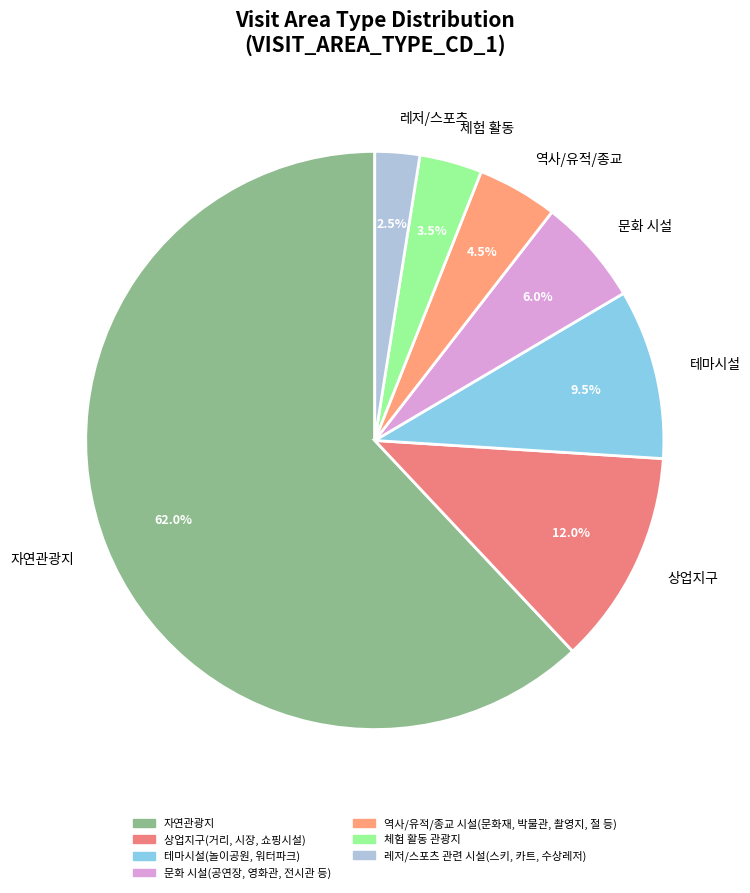

Count the number of slices in the pie.

7